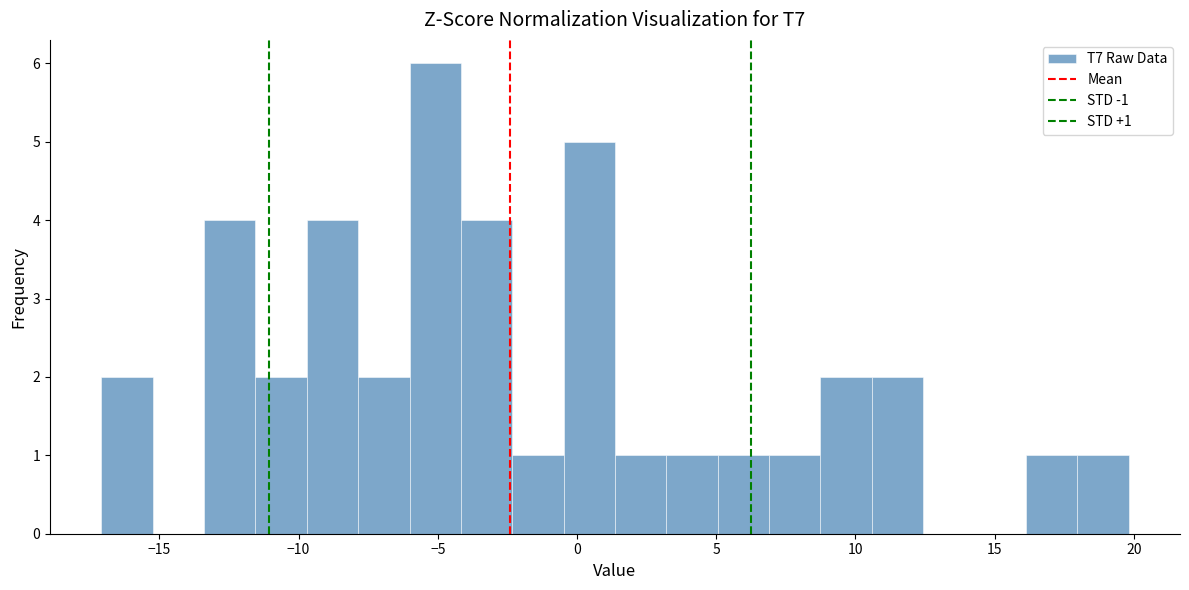

Read against the x-axis, roughly where is the centre of the tallest bar?

-5.0